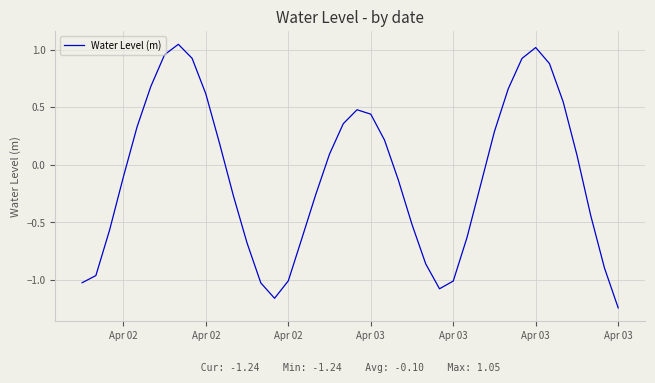

How many categories are shown in the chart?

40